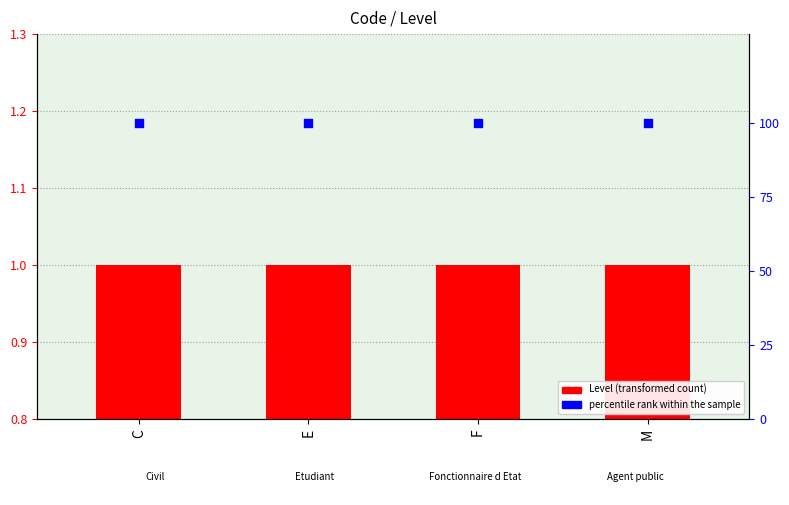

Which series has the widest spread of Y values?

Level